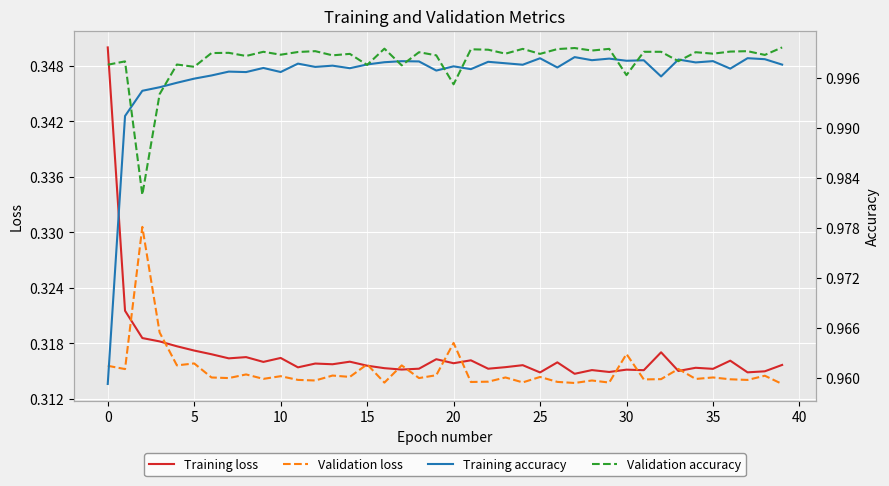

What is the total value across all series at 37?

2.6